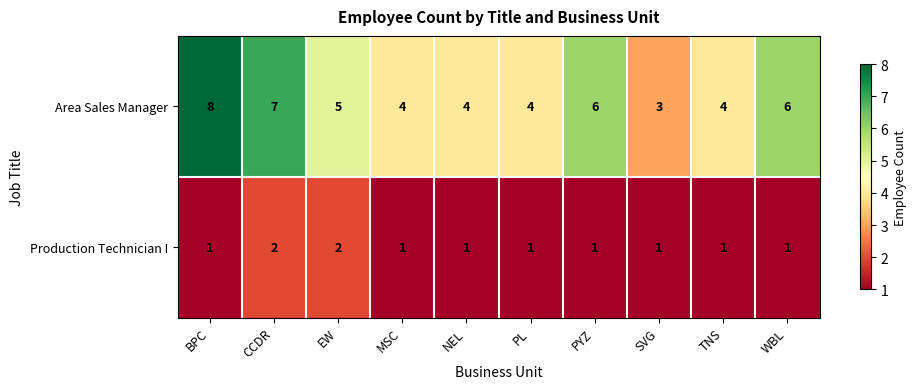

Which label corresponds to the largest value in the chart?

BPC